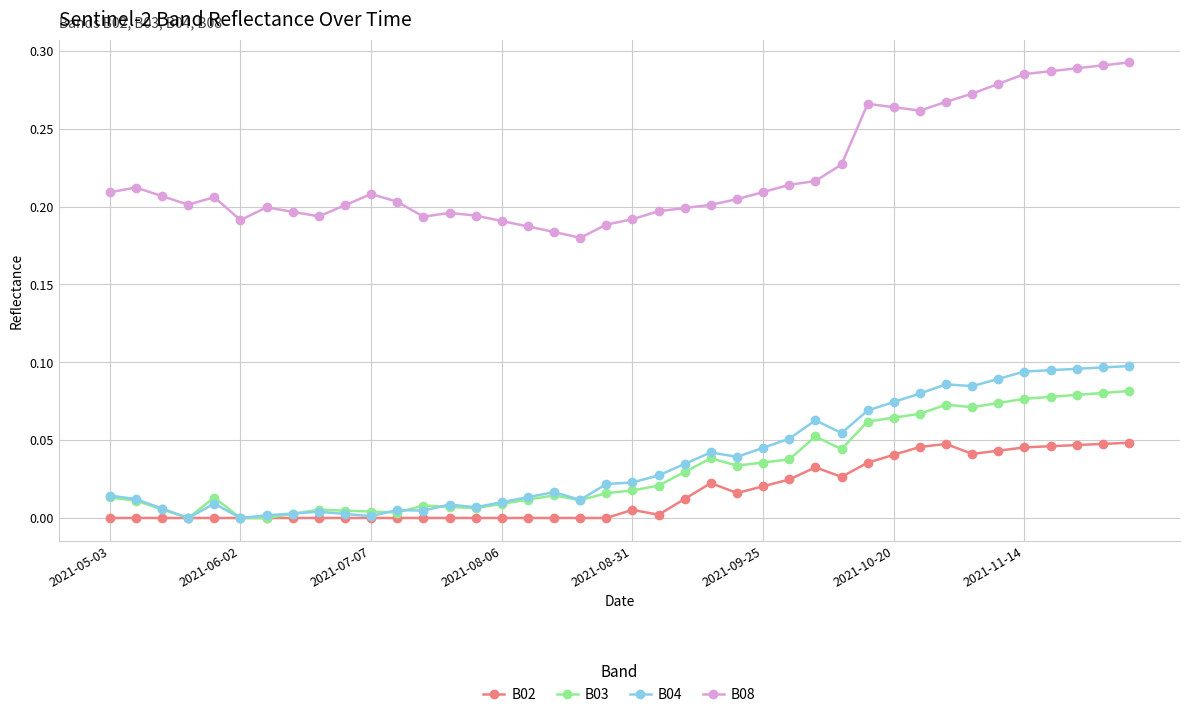

What is the sum of all B04 values?

1.5